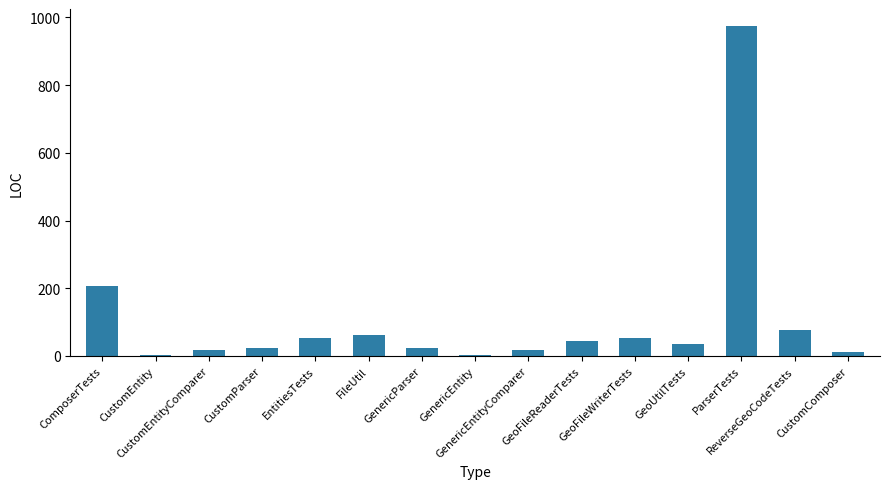

What is the maximum value shown in the chart?

976